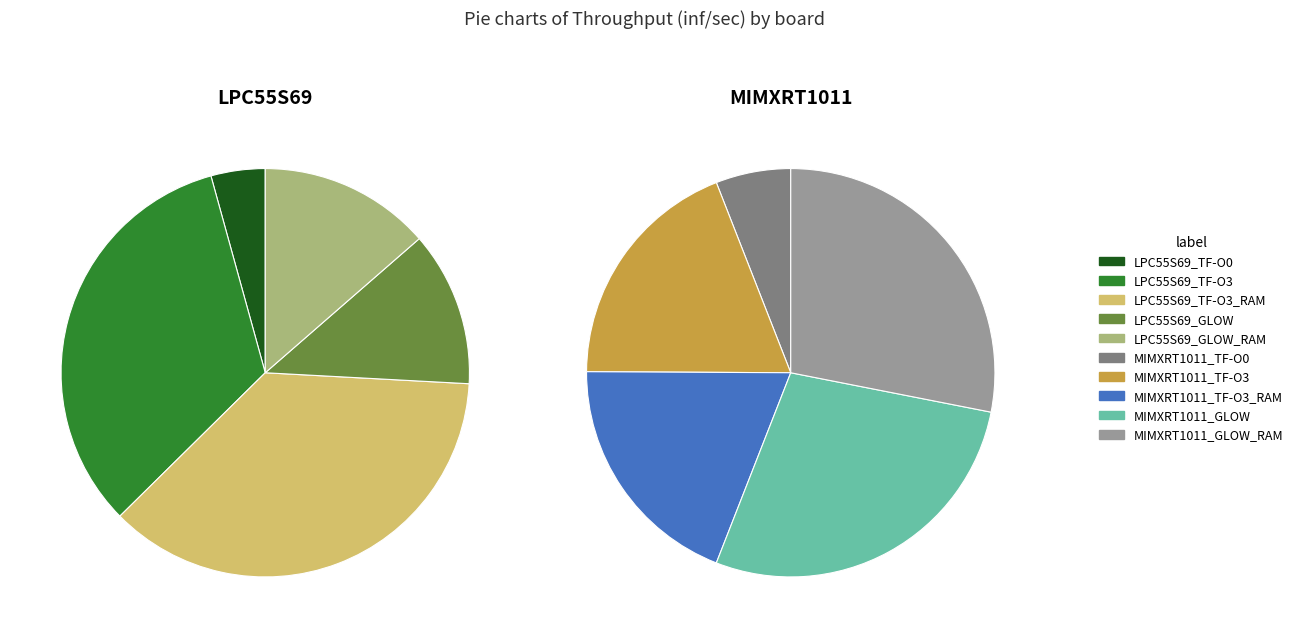

What percentage do LPC55S69_GLOW_RAM and MIMXRT1011_TF-O3 together represent?

18.1%